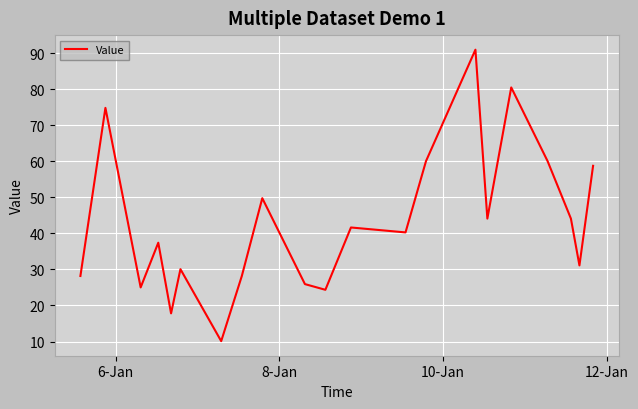

What is the minimum value shown in the chart?

10.1